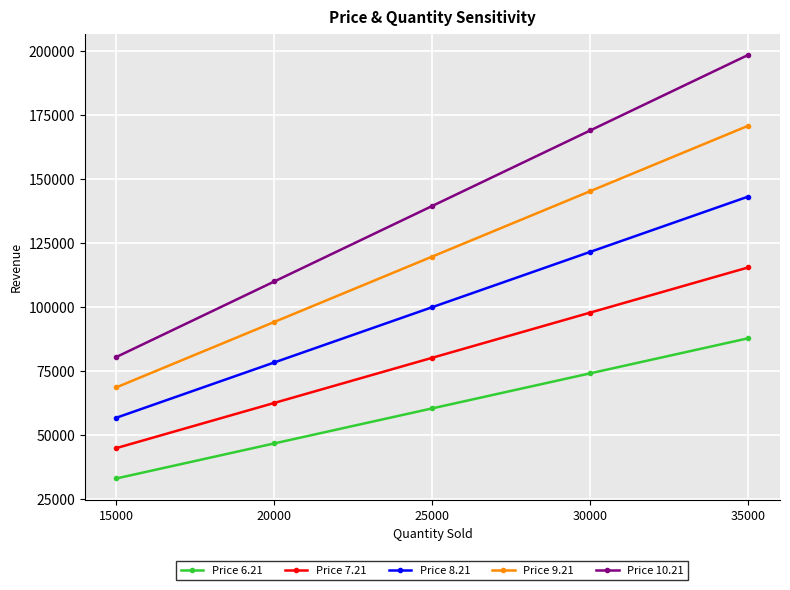

What are all the series names shown in the legend?

Price 6.21, Price 7.21, Price 8.21, Price 9.21, Price 10.21